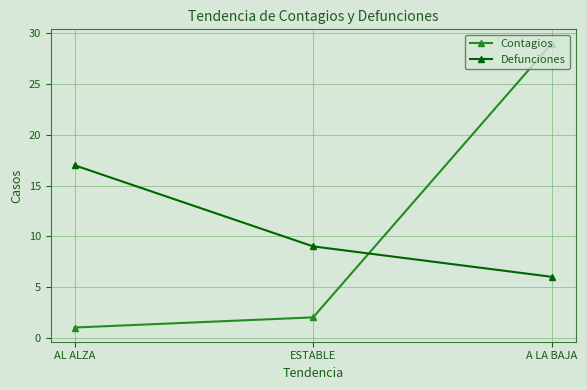

What is the highest value of the Contagios series?

29